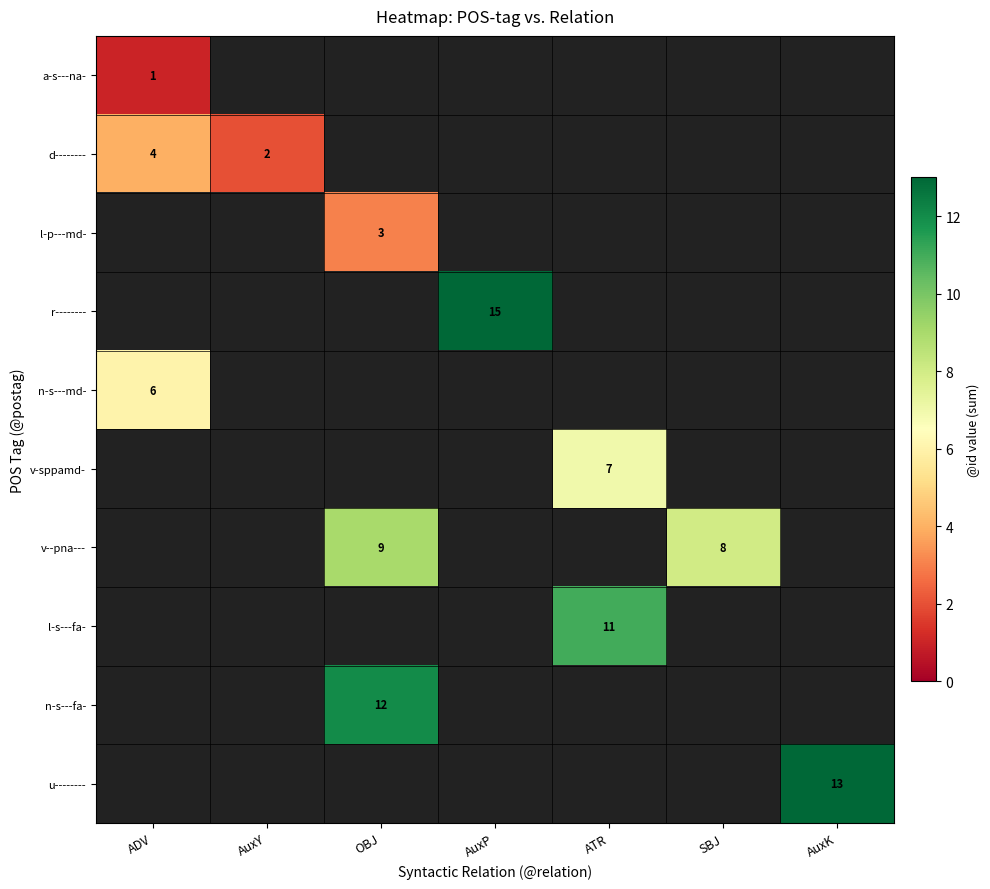

How many series are shown in this chart?

10